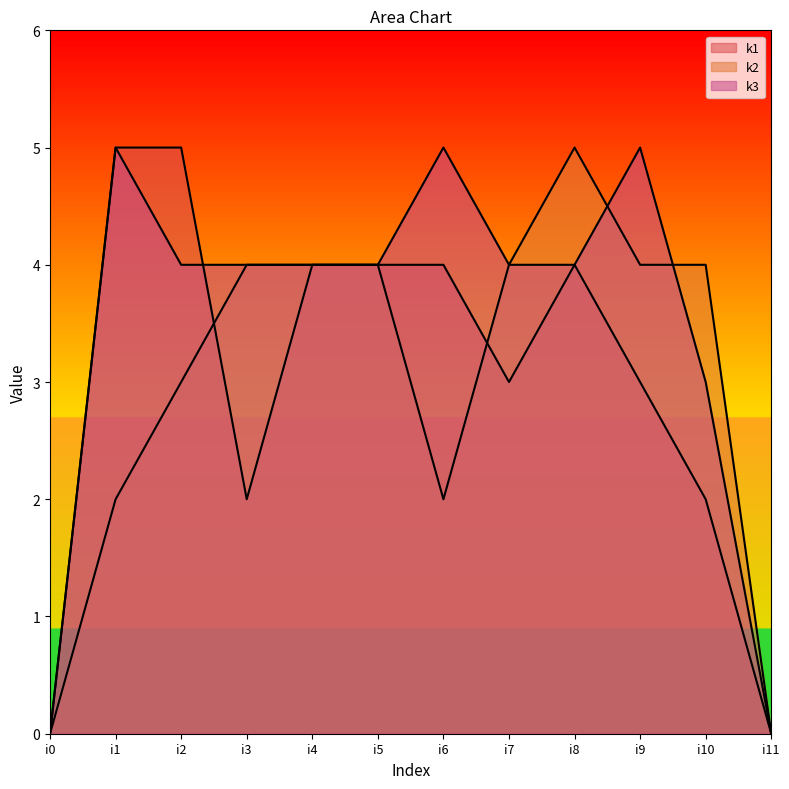

Is it true that k3 equals 0 at i11?

True